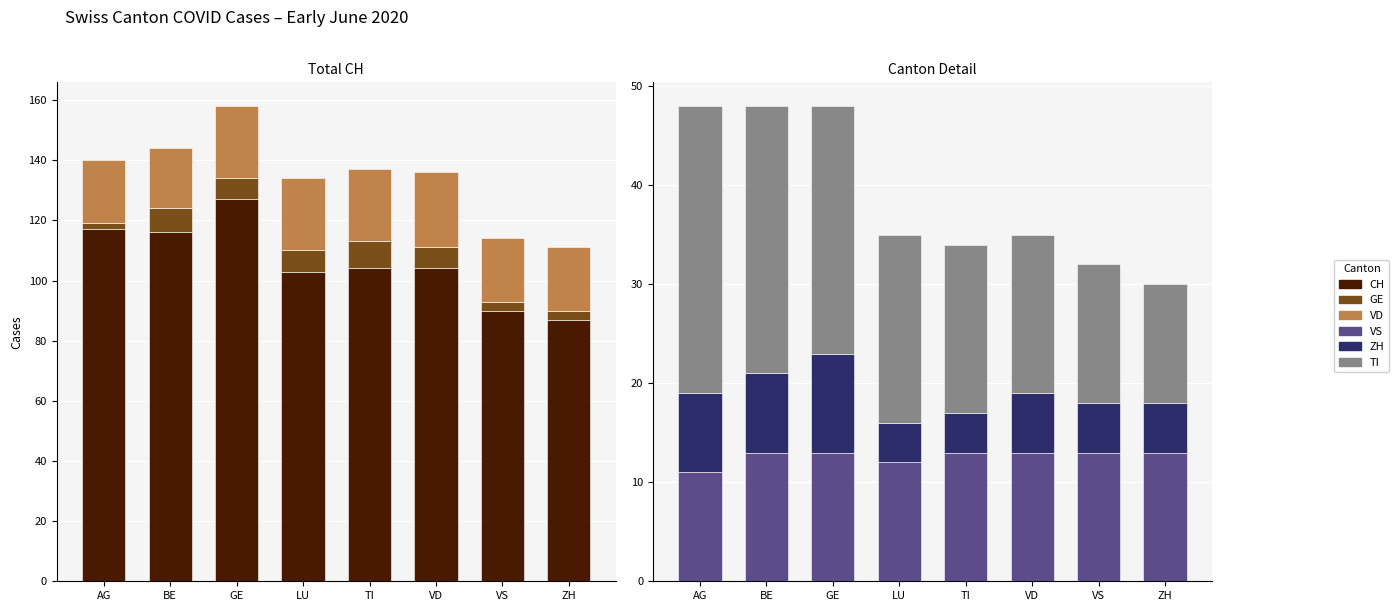

List the series in order of their peak value, highest first.

CH, TI, VD, VS, ZH, GE